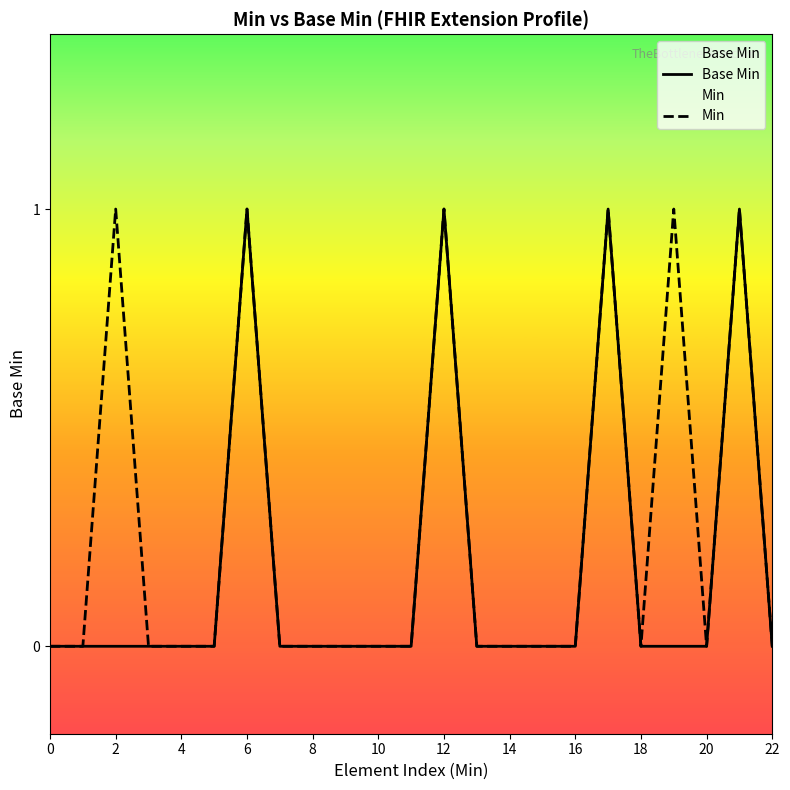

True or false: Base Min and Min intersect in this chart.

False